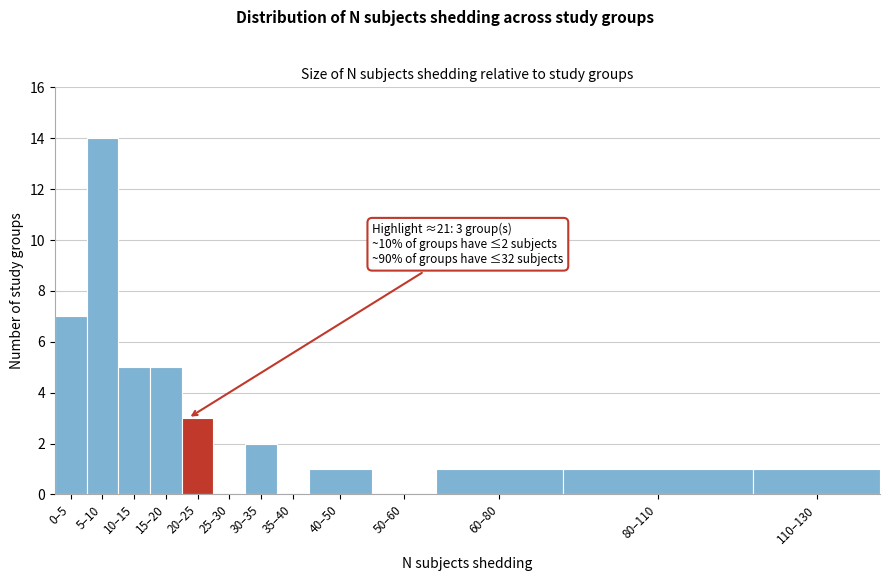

Reading left to right, list all the values displayed in this chart.

0–5=7	5–10=14	10–15=5	15–20=5	20–25=3	25–30=0	30–35=2	35–40=0	40–50=1	50–60=0	60–80=1	80–110=1	110–130=1